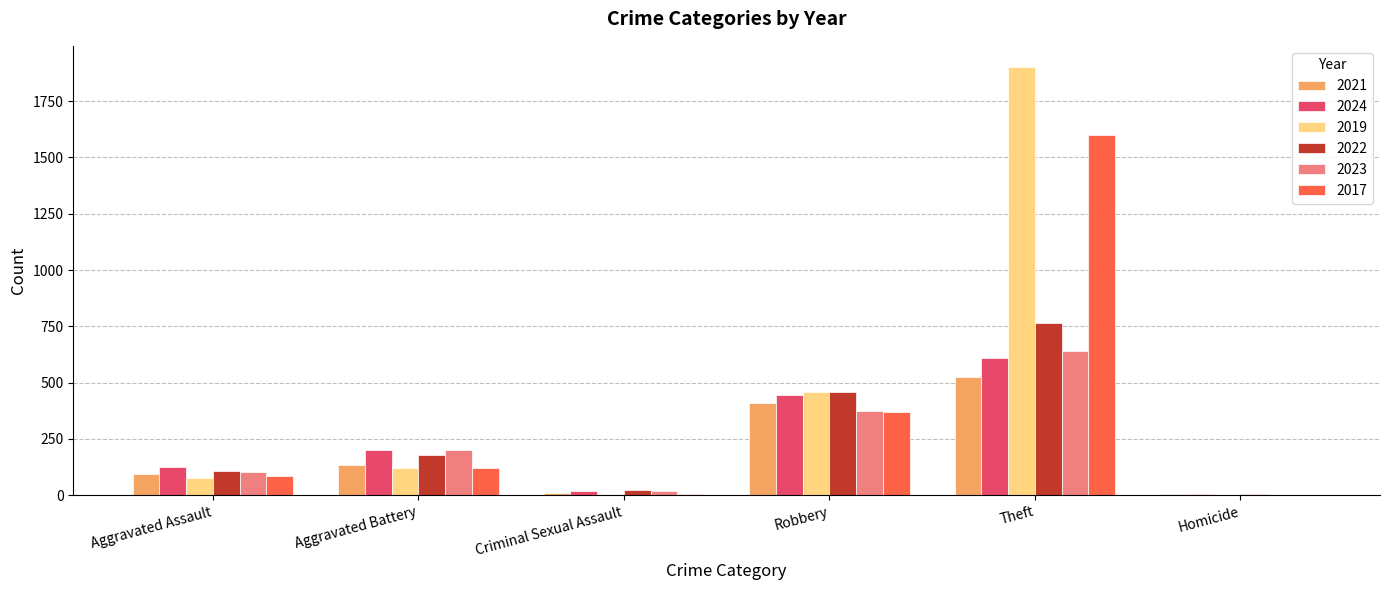

What are all the series names shown in the legend?

2021, 2024, 2019, 2022, 2023, 2017